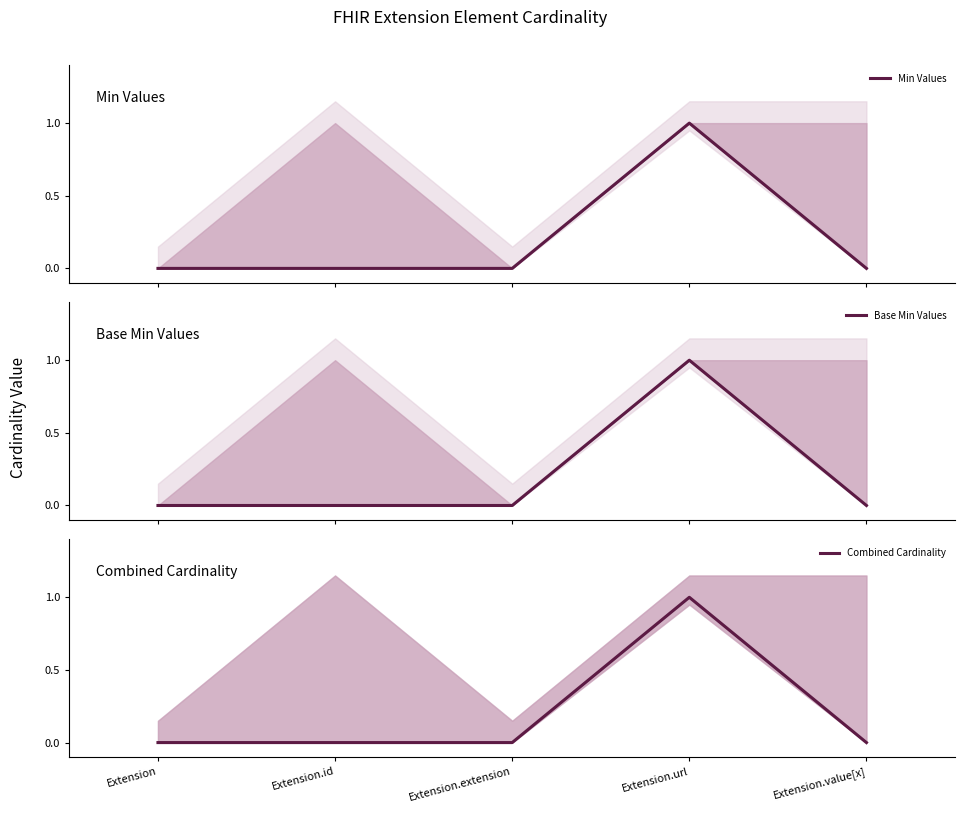

What position from the left is Extension.value[x]?

5